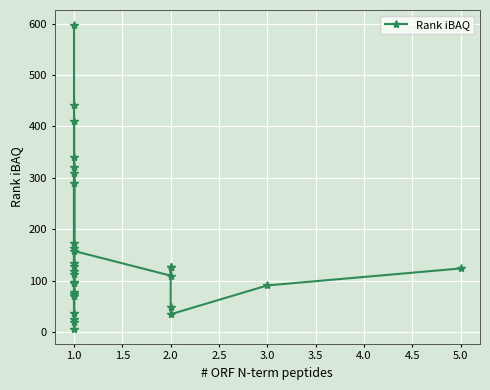

True or false: there are more than 2 points higher than both neighbors.

True